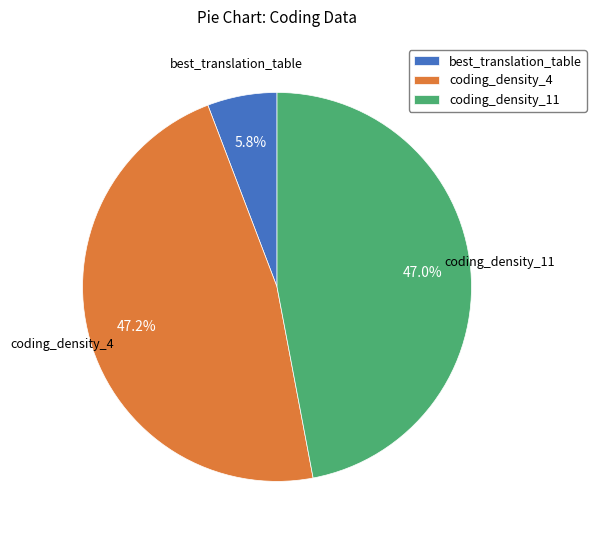

Combined, do coding_density_11 and coding_density_4 account for over 50%?

Yes